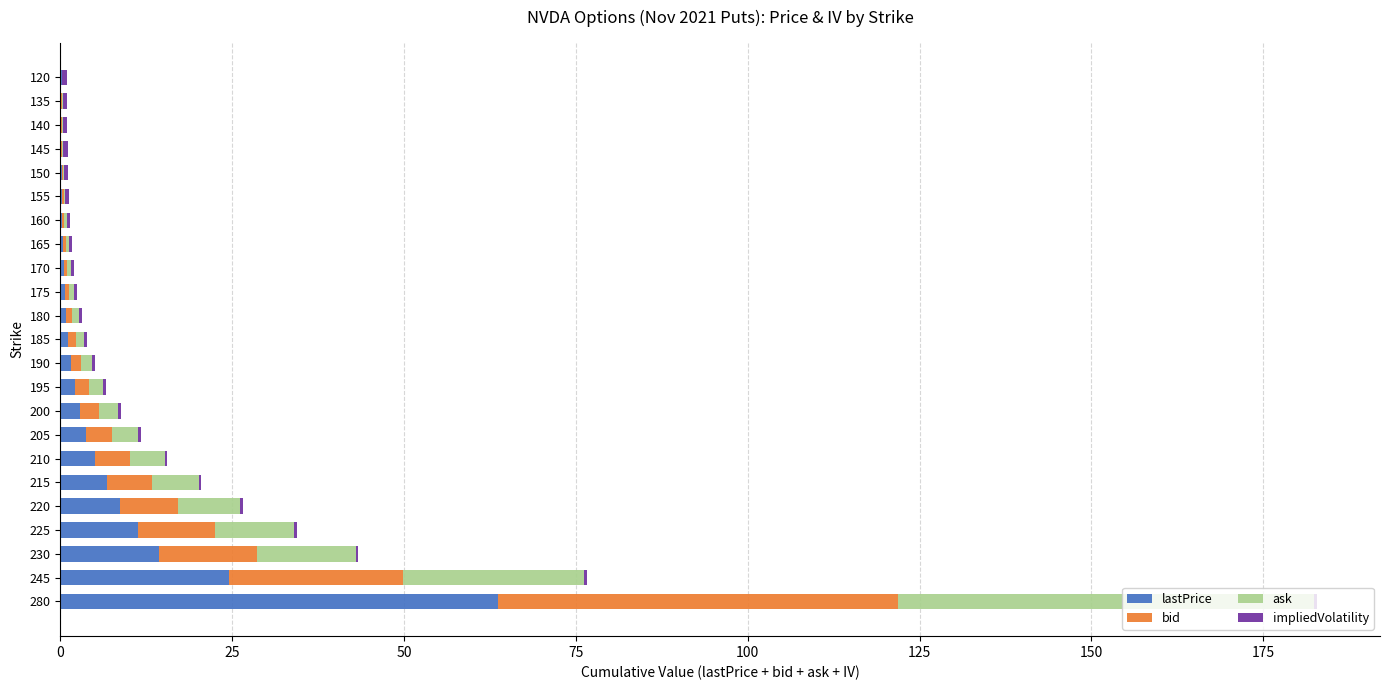

True or false: lastPrice has a value of 36.0 at 245.

False